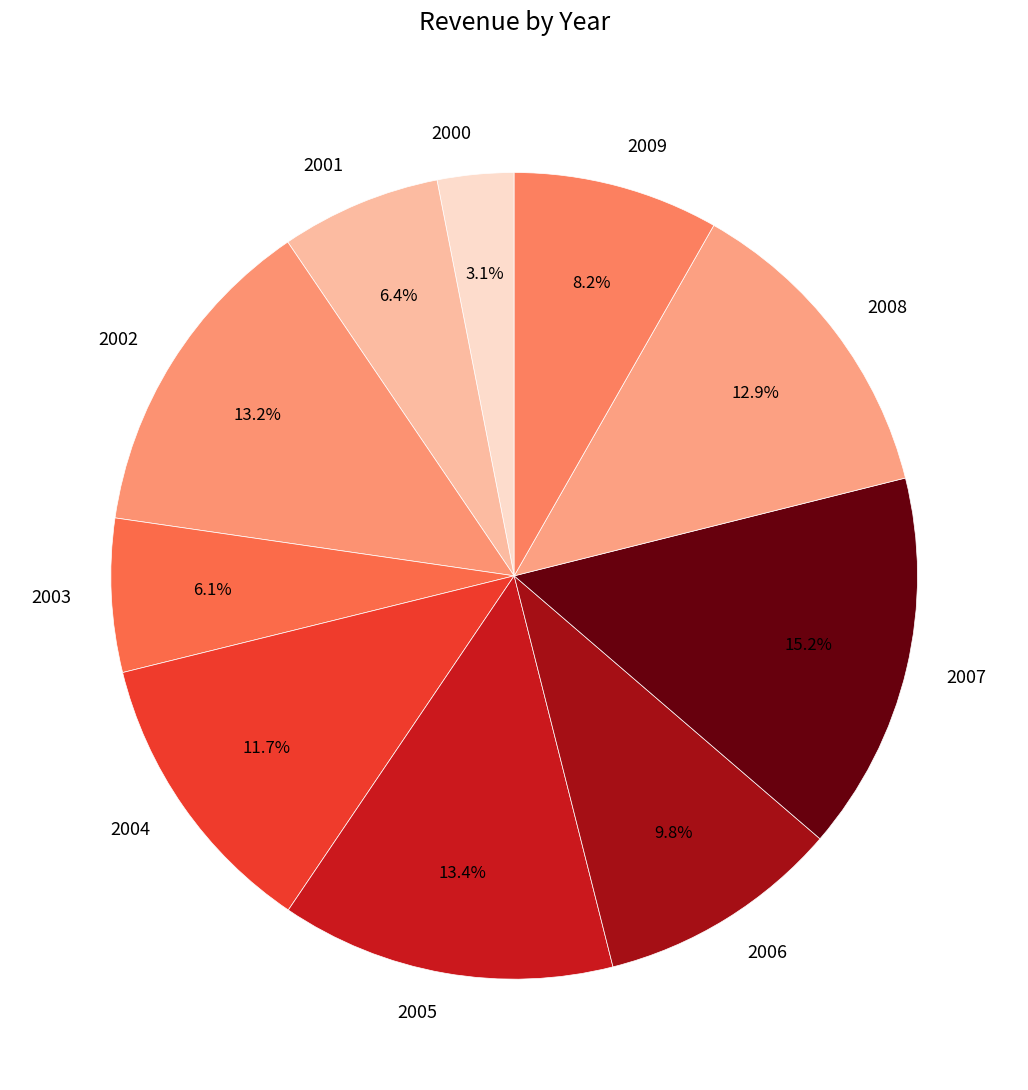

What is the total percentage of 2003 and 2008?

19.0%